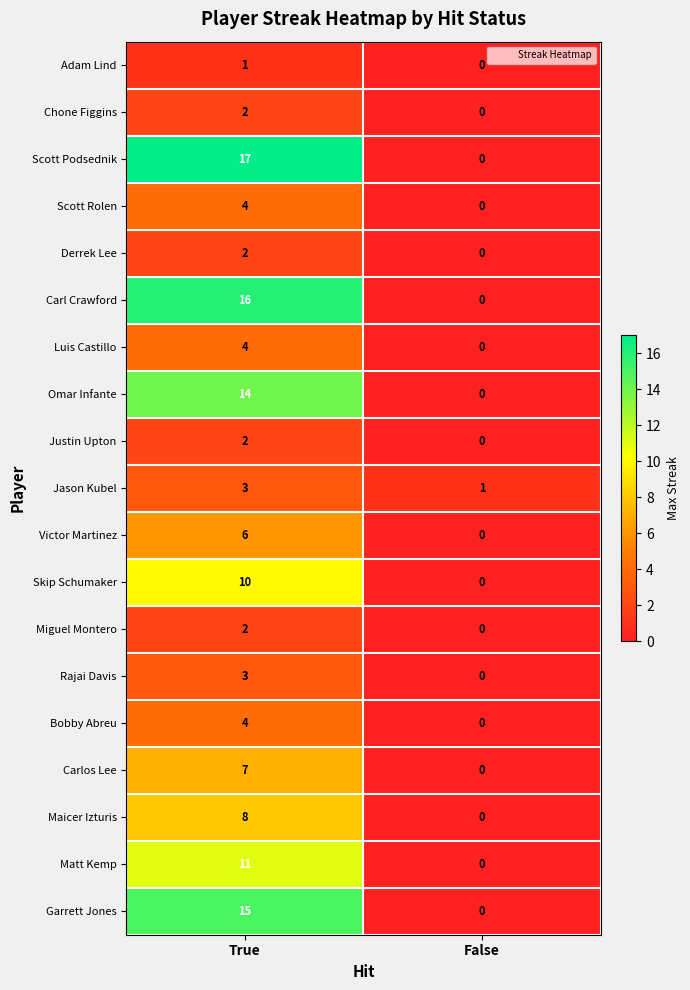

Is it true that Chone Figgins equals -1 at False?

False